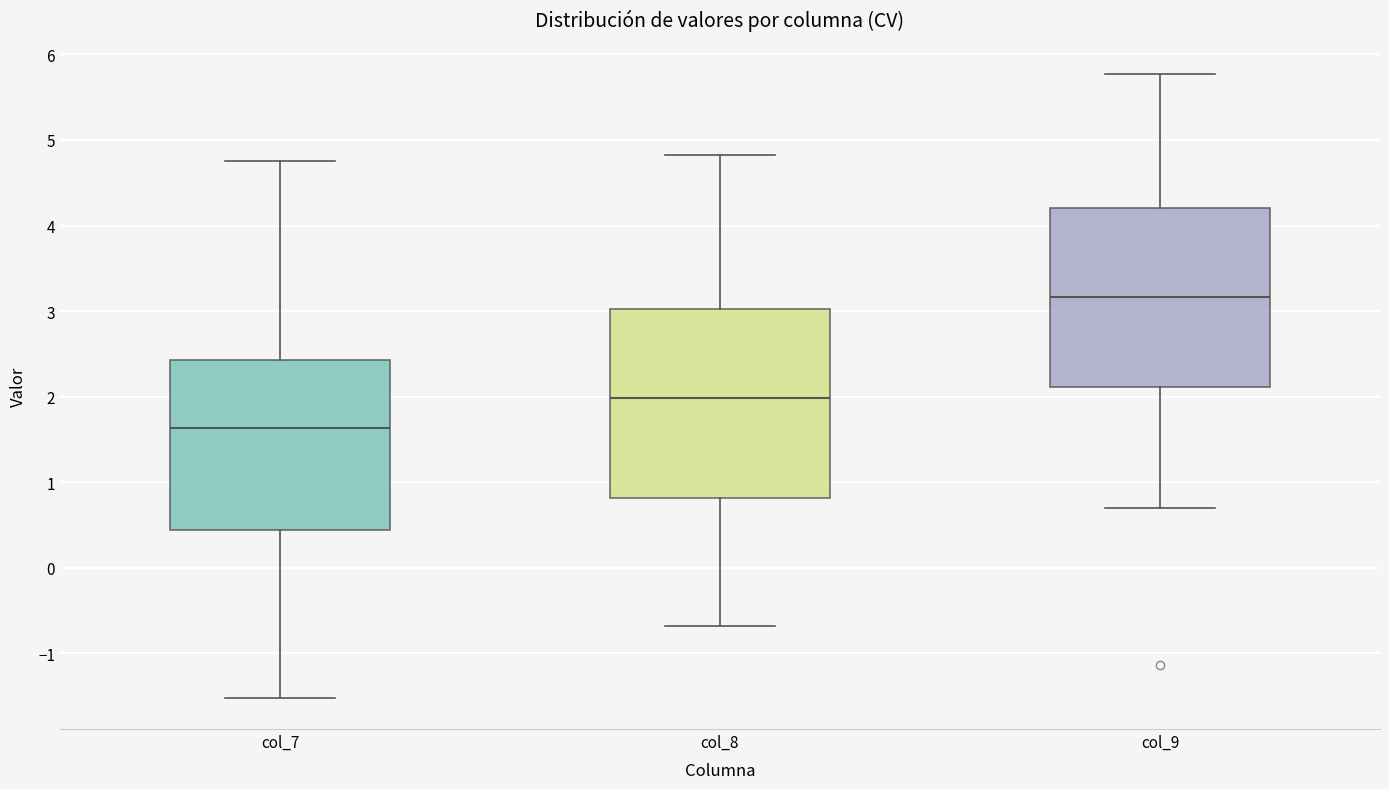

Comparing the boxes themselves (not the whiskers), which one is the tallest?

col_8